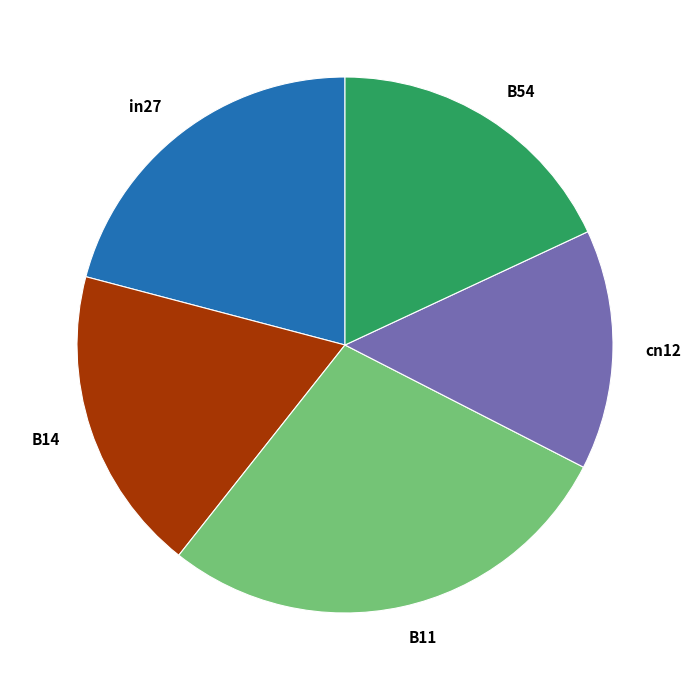

What is the largest slice in the pie chart?

B11